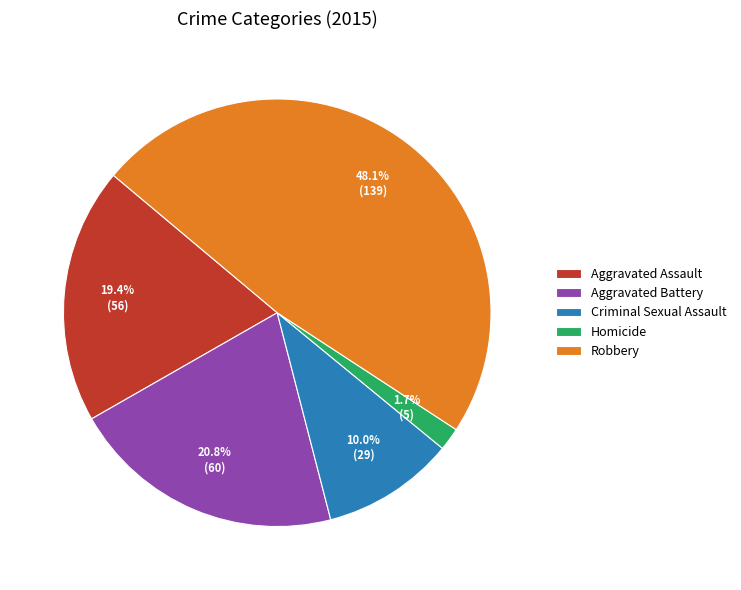

Is it true that Aggravated Assault is 28% of the pie?

False